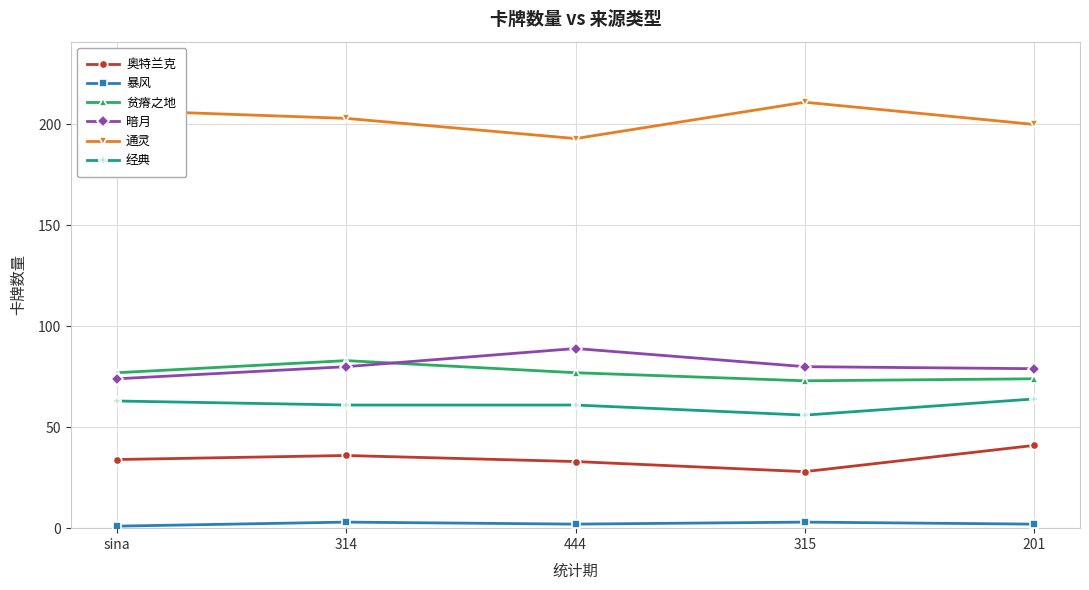

List the labels in order of 通灵 value, largest first.

315, sina, 314, 201, 444